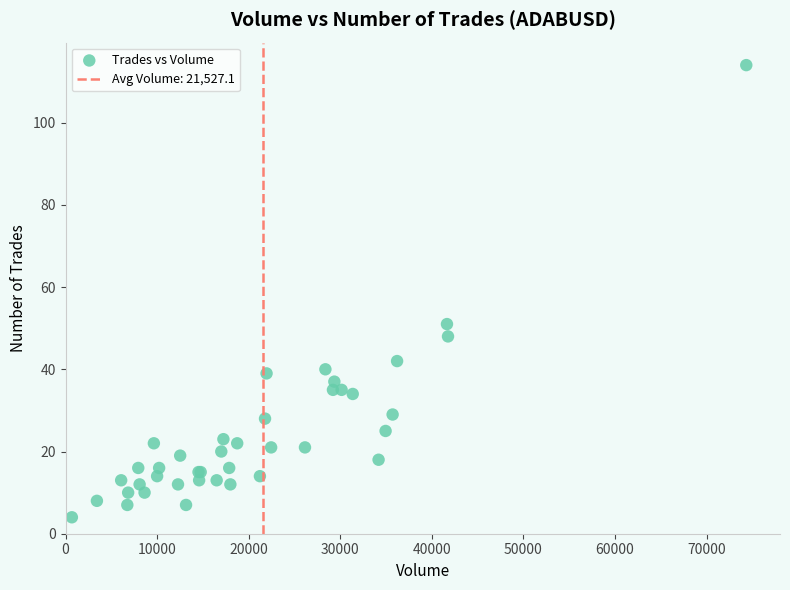

What Y value in the scatter plot is closest to 59?

51